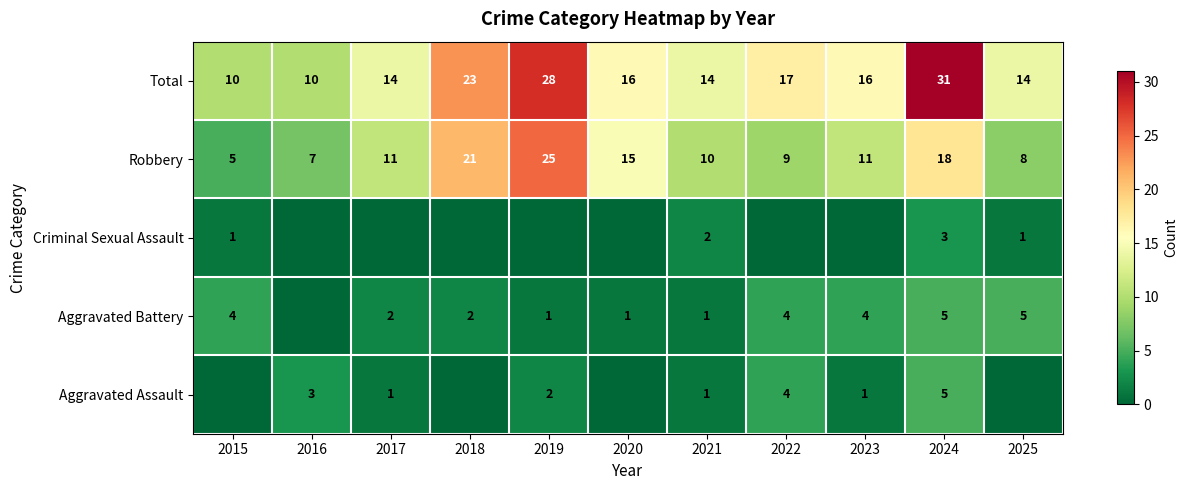

At which category does the chart reach its peak across all series?

2024